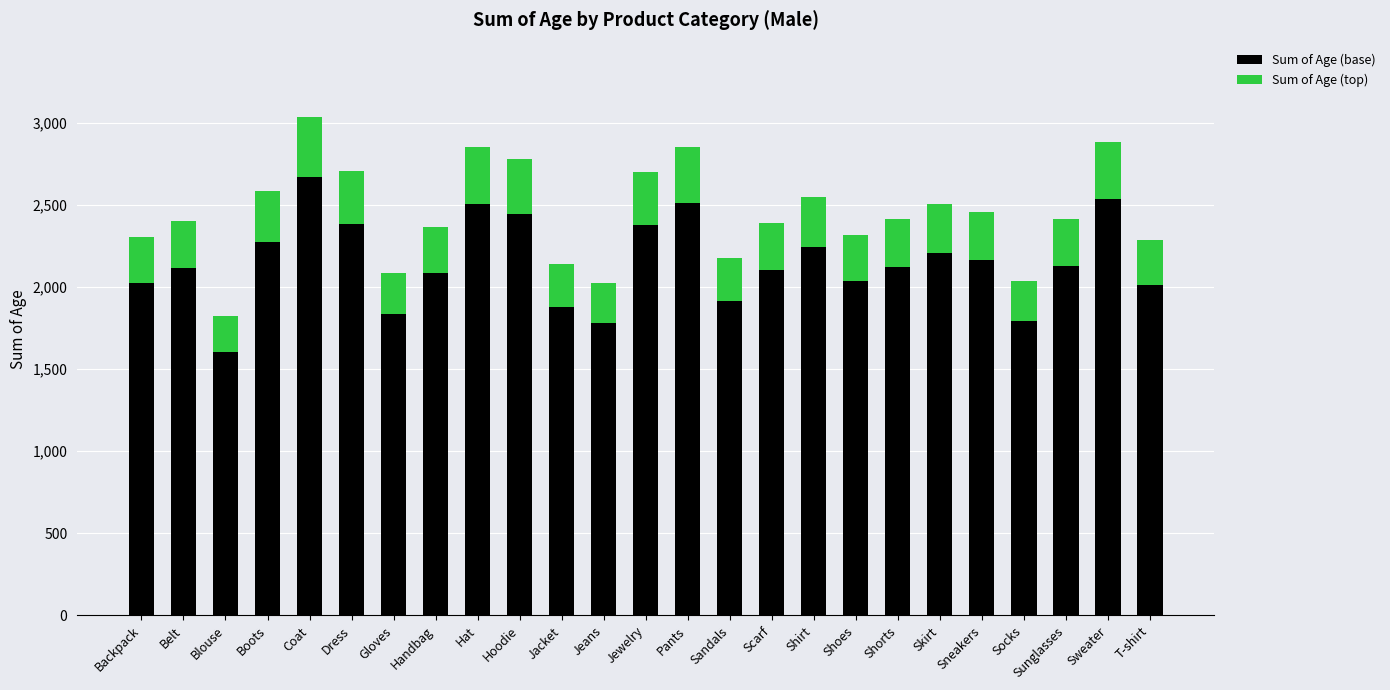

The Sum of Age (base) series shows 2273 at Boots. True or false?

True